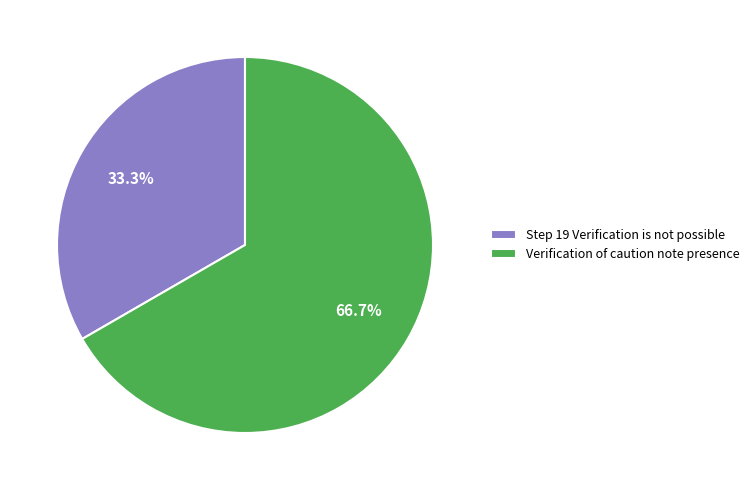

Does Verification of caution note presence account for over 50% of the chart?

Yes